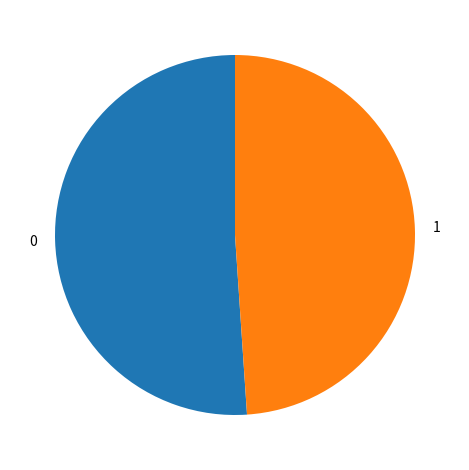

Is it true that 0 is 64% of the pie?

False